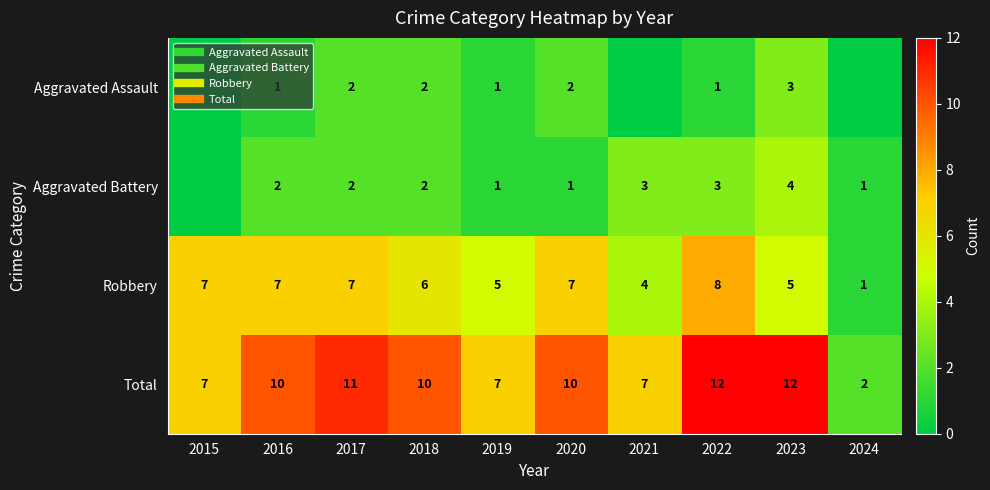

At which category is the sum across all series the highest?

2022